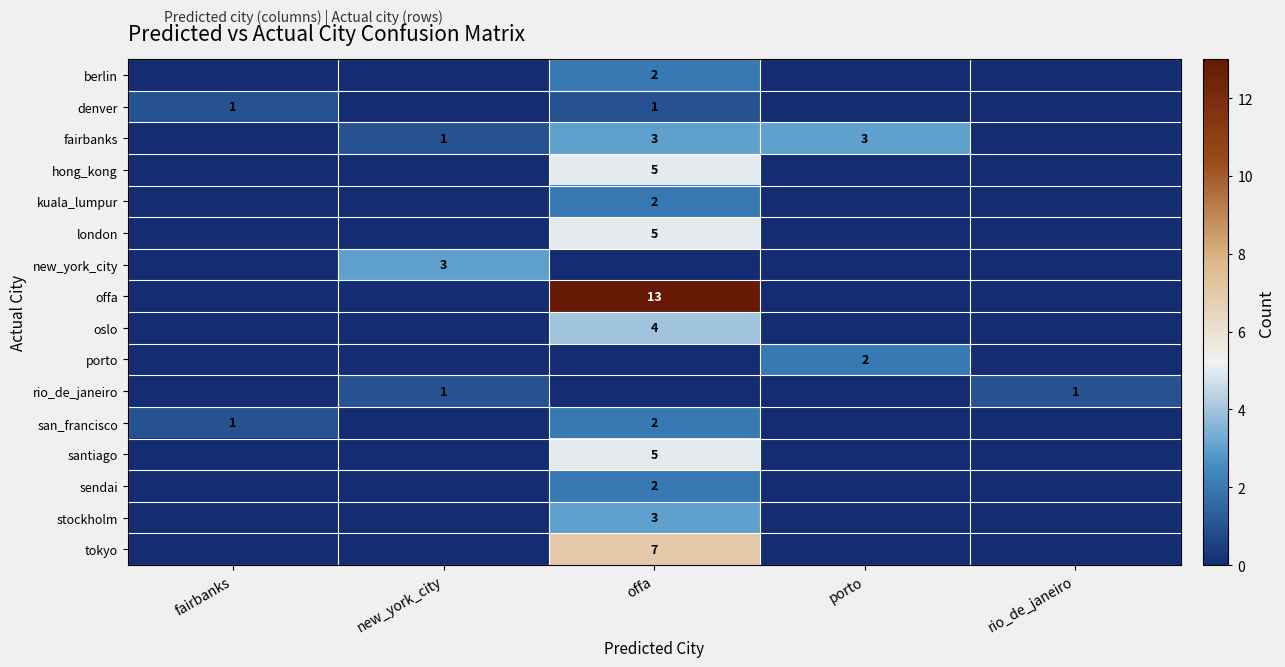

Is it true that oslo equals 0 at rio_de_janeiro?

True